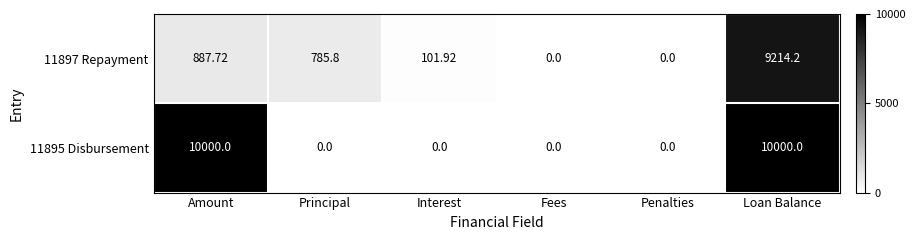

Which series has the largest range (max minus min)?

11895 Disbursement